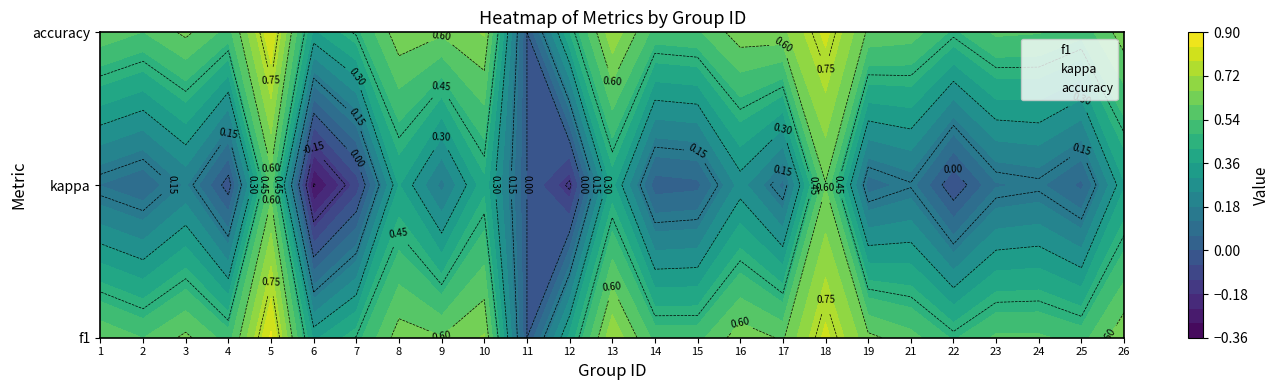

Where is kappa nearest to the value 1?

1